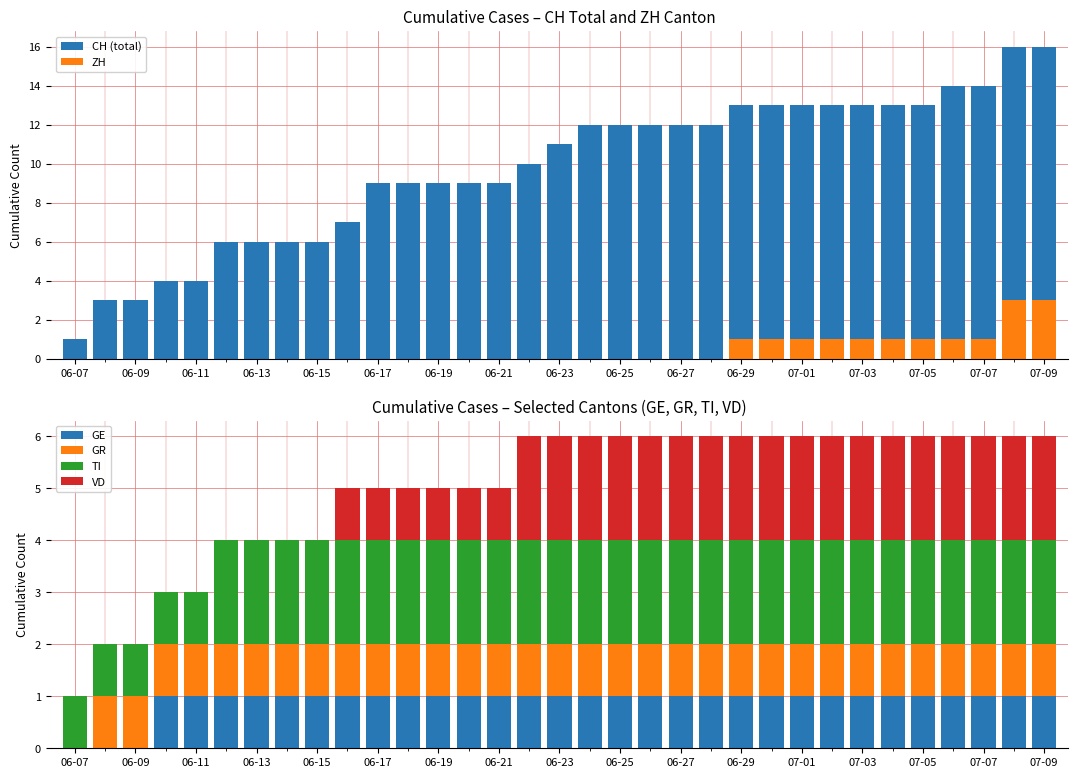

What is the sum of the CH (total) values at 25 and 29?

27